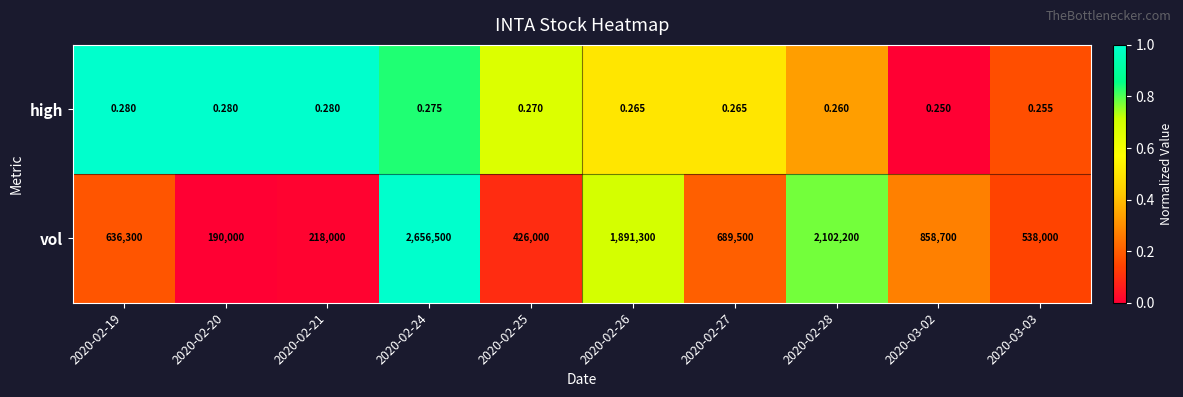

Which series has the widest spread of values?

vol